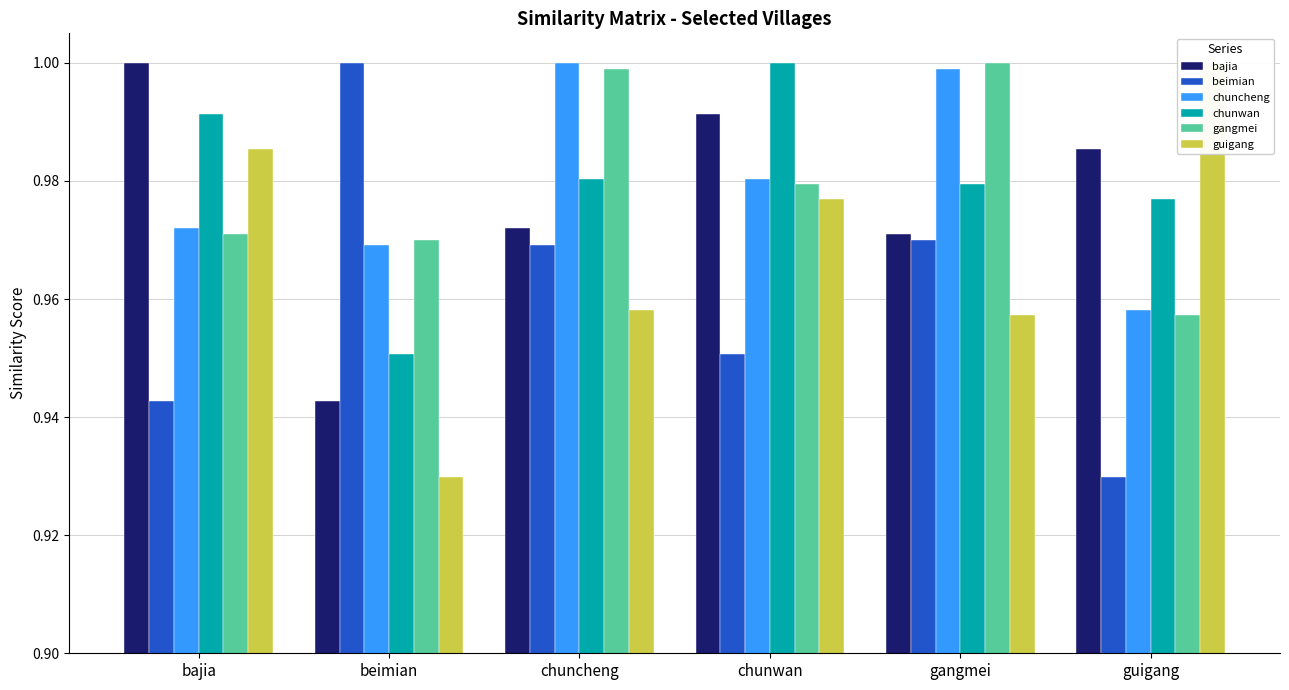

Is the value of beimian at guigang greater than the value of chunwan at chunwan?

No